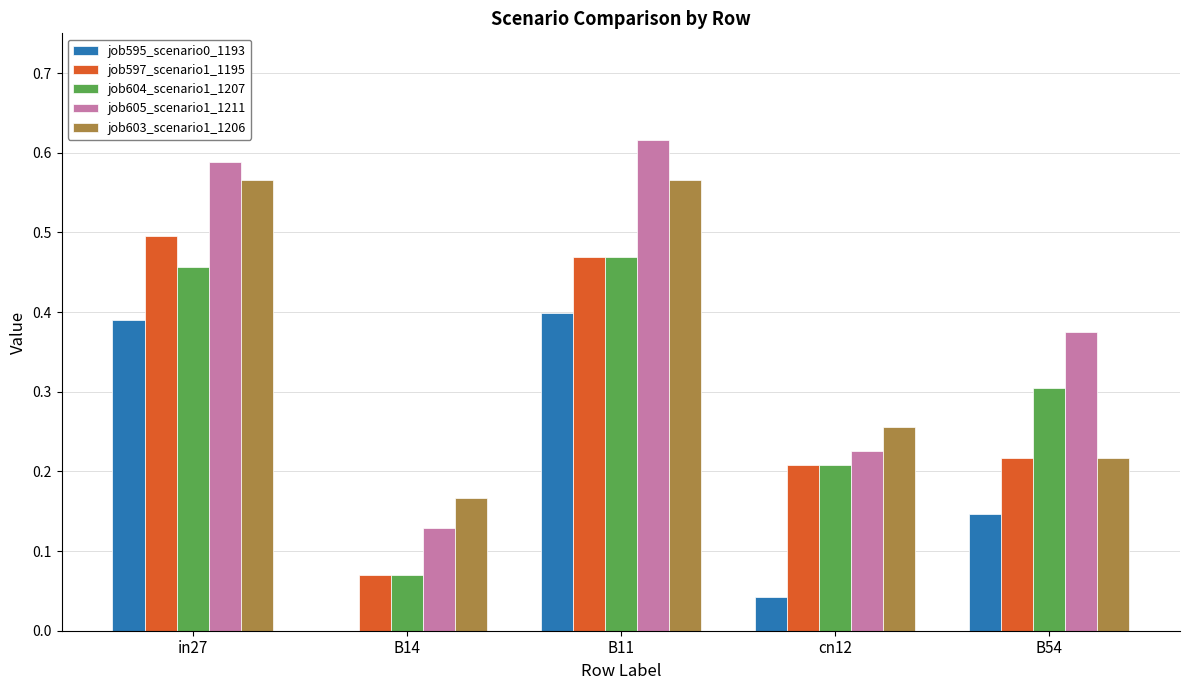

Is the value of job604_scenario1_1207 at in27 greater than the value of job595_scenario0_1193 at B14?

Yes